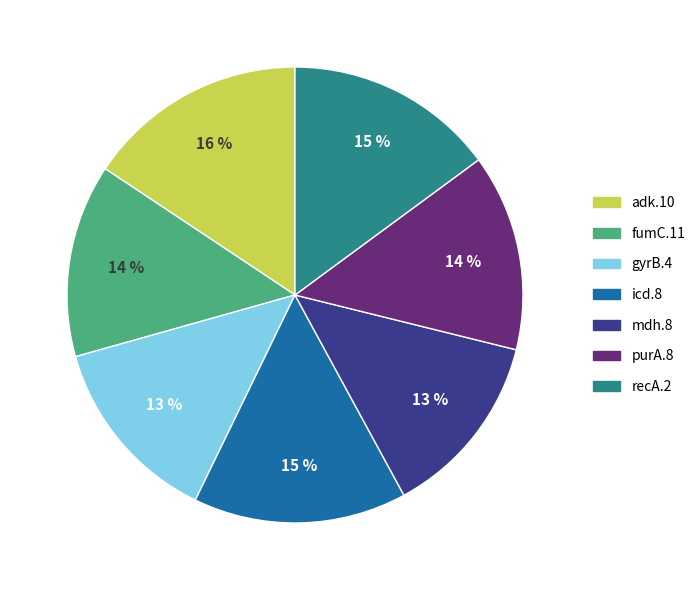

Count the number of slices in the pie.

7